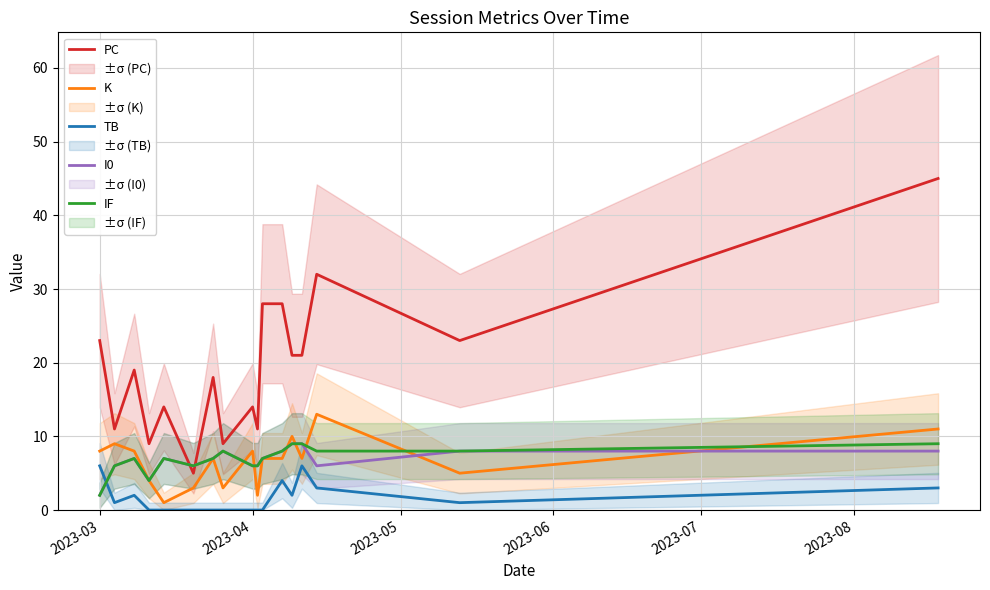

How many data points in PC are above 19?

8